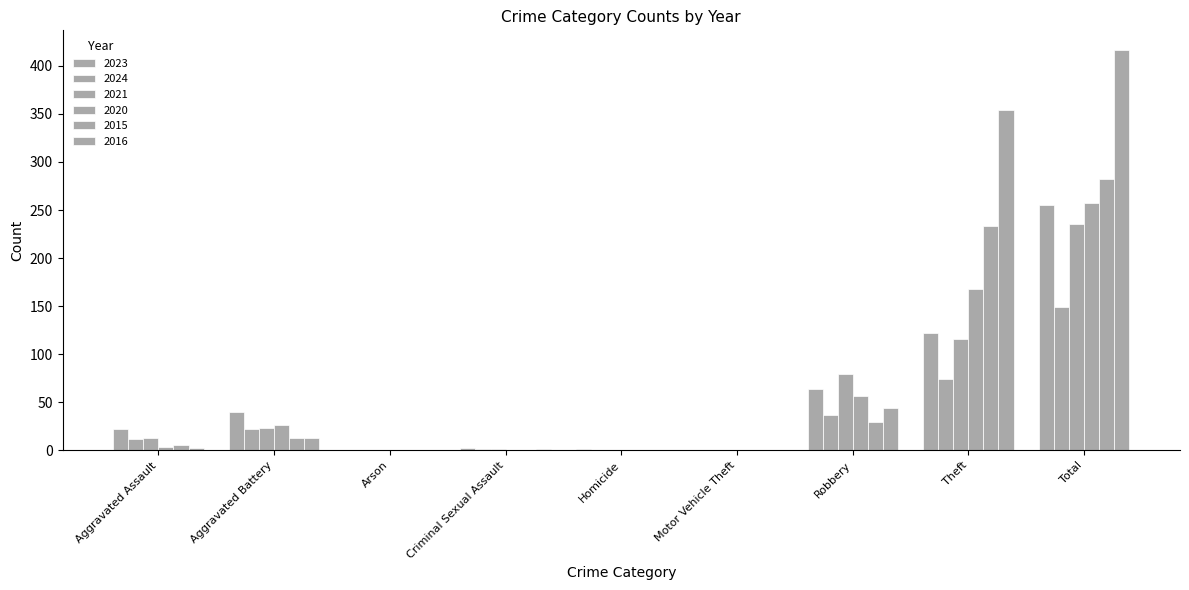

What value does the 2015 series have at Total?

282